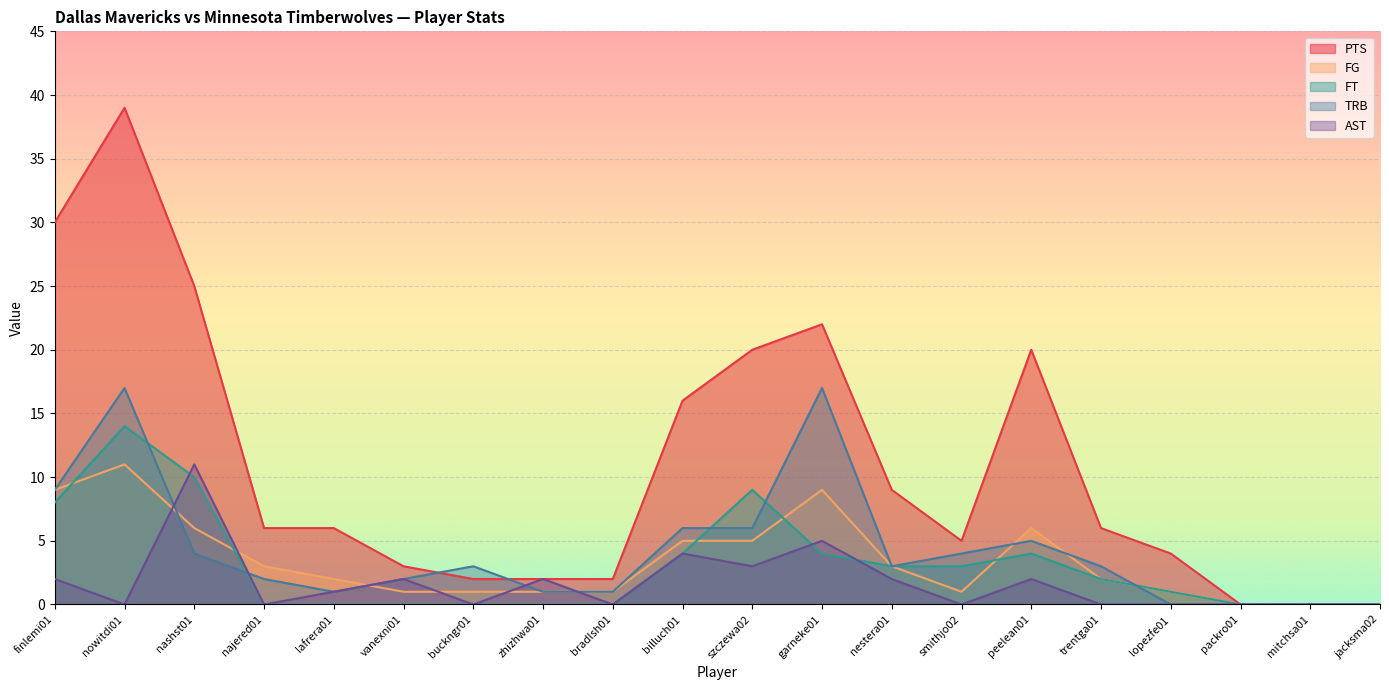

What is the difference between the second highest and minimum values in the FT series?

10